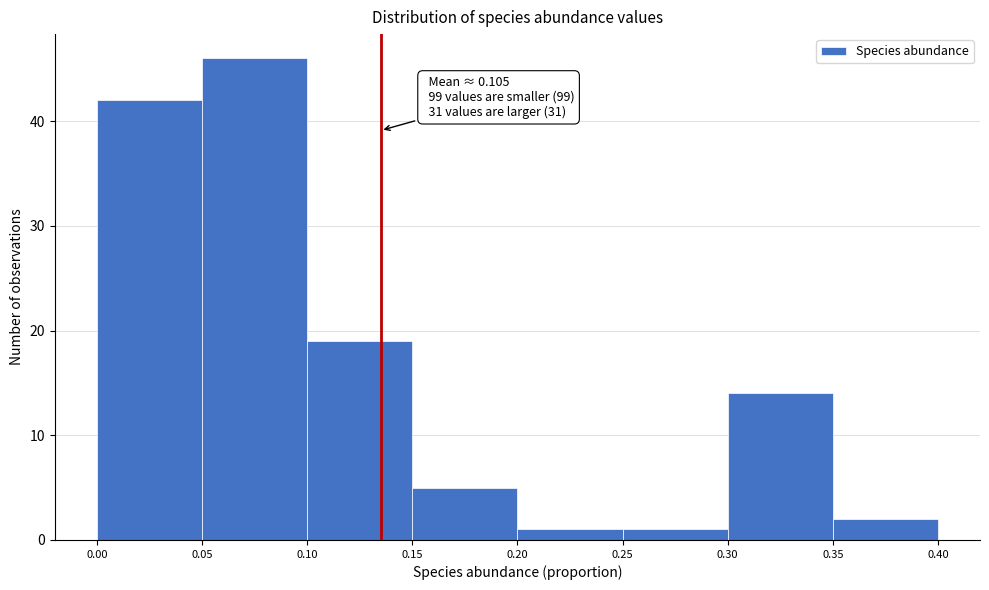

Over which range of the x-axis is the bar tallest?

0.05 to 0.10